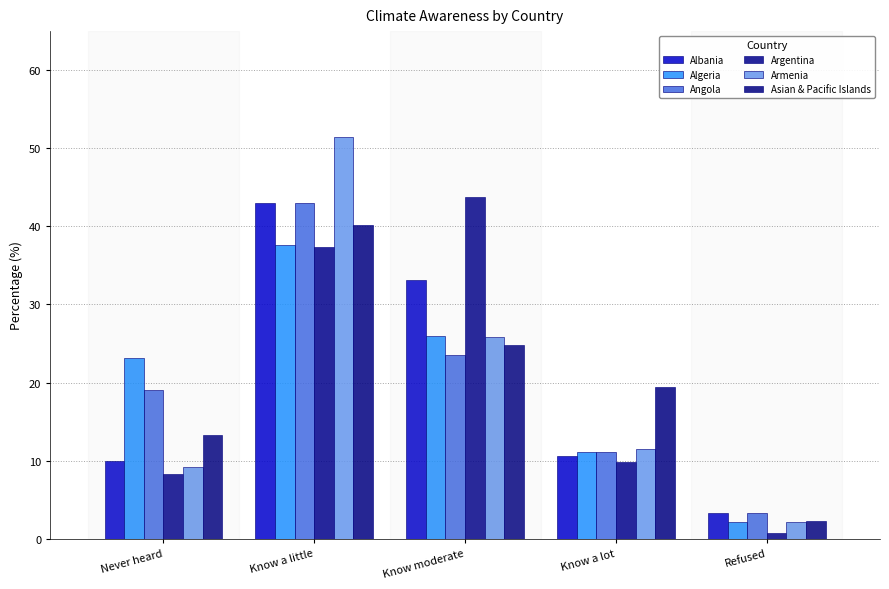

The value of Armenia at Know moderate is 46.3. True or false?

False